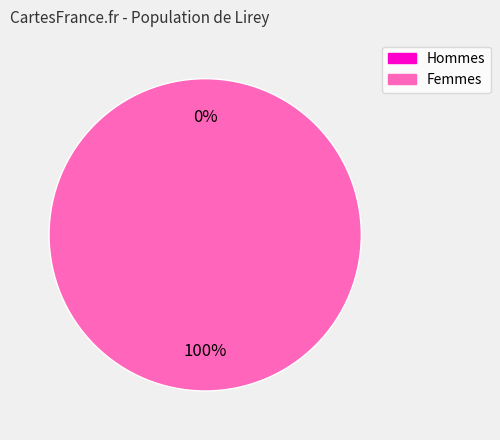

To the nearest percent, what percentage of the pie is 1?

100%